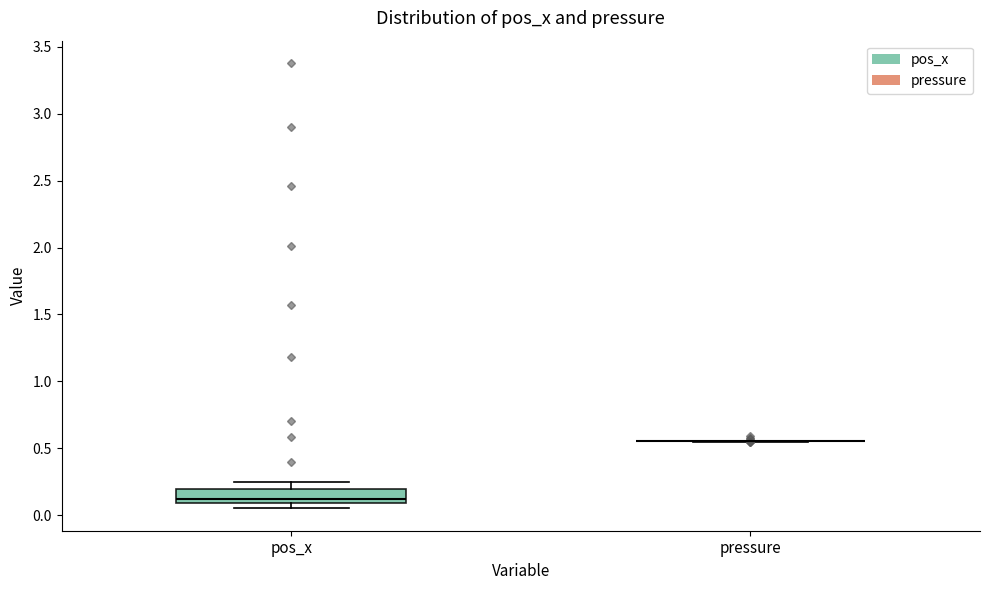

Reading left to right, read every box against the y-axis: the position of its median line, the range the box covers, and the ends of its whiskers. The values are not printed on the chart, so give them approximately, as read against the axis.

pos_x: median 0.10 (just above the box's lower edge), box 0.10 to 0.20, whiskers 0.05 to 0.25
pressure: box collapsed to a line at 0.55, whiskers 0.55 to 0.55